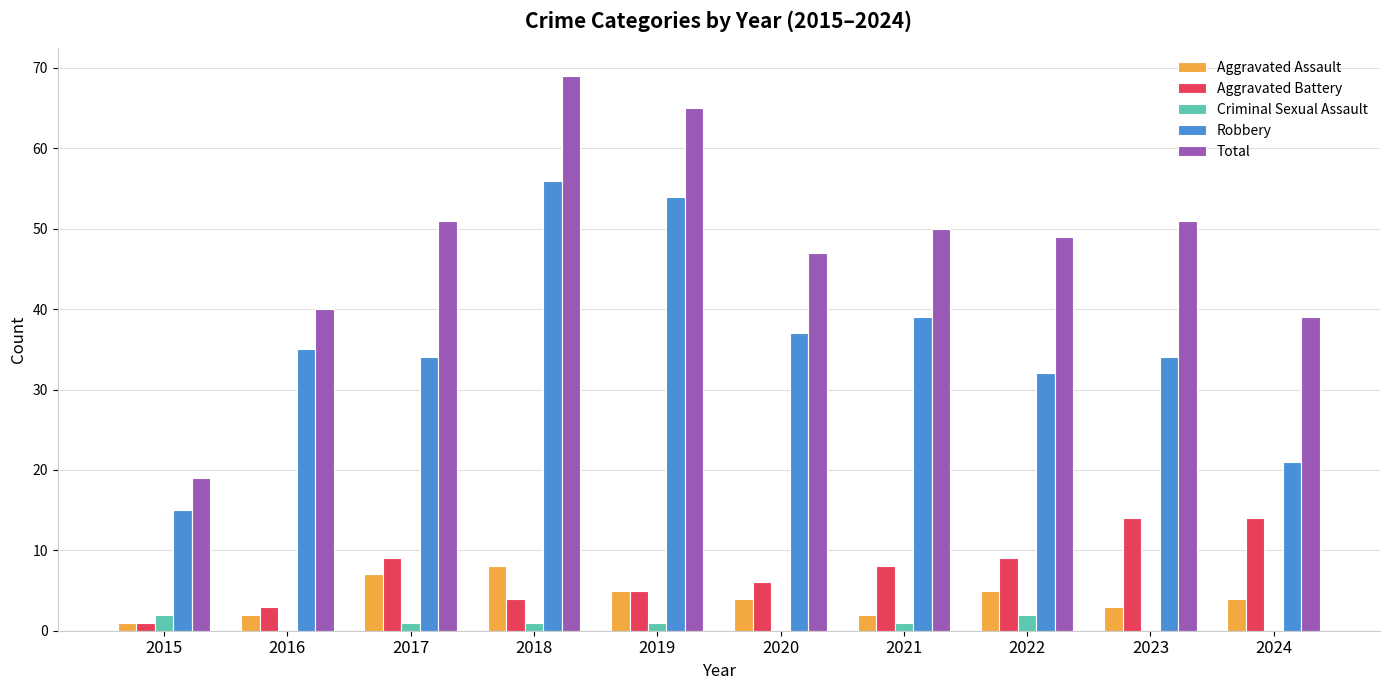

What is the greatest value displayed?

69